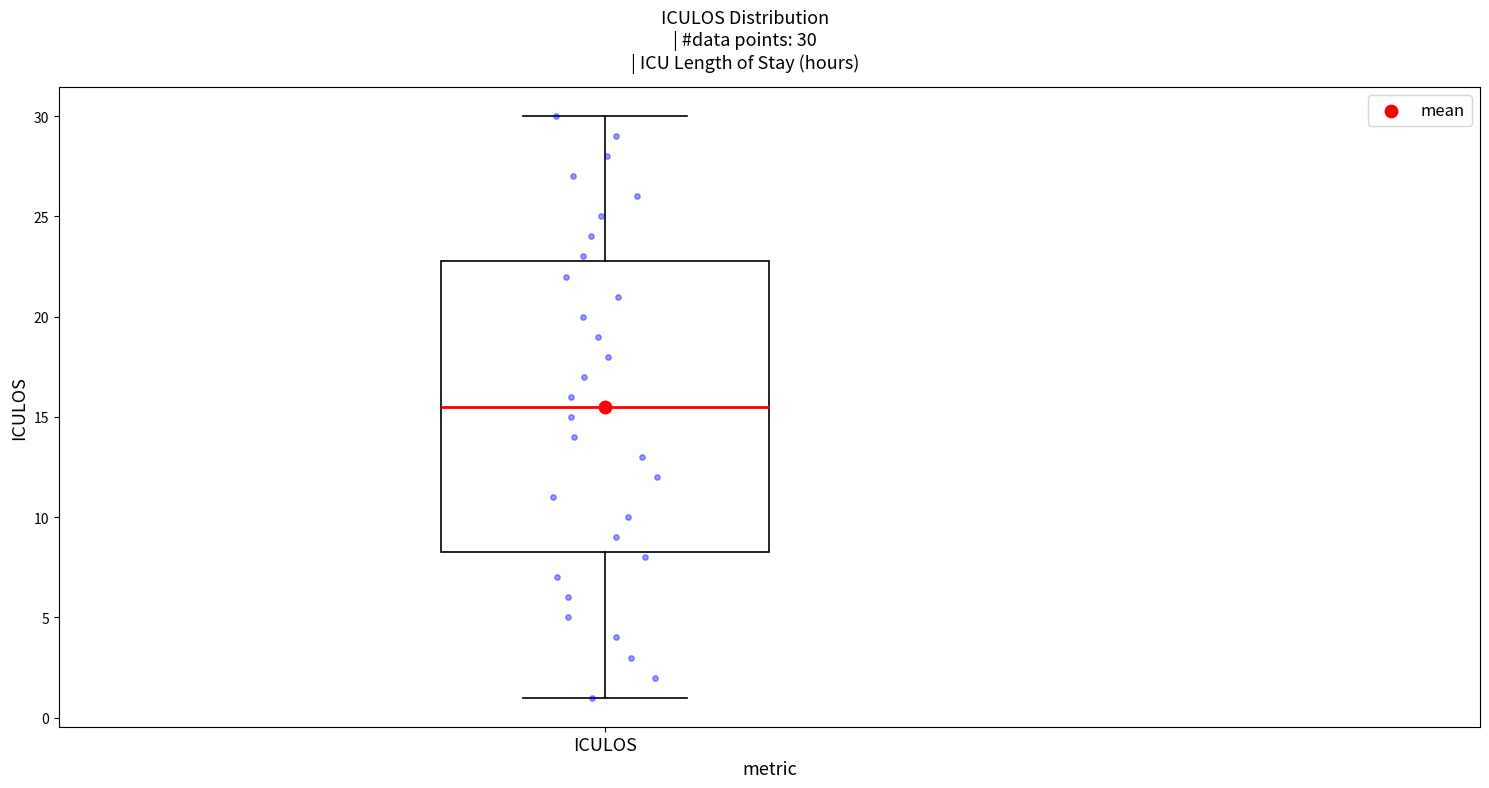

Where does the median line of the box for ICULOS sit on the y-axis? The values are not printed on the chart, so give them approximately, as read against the axis.

15.5